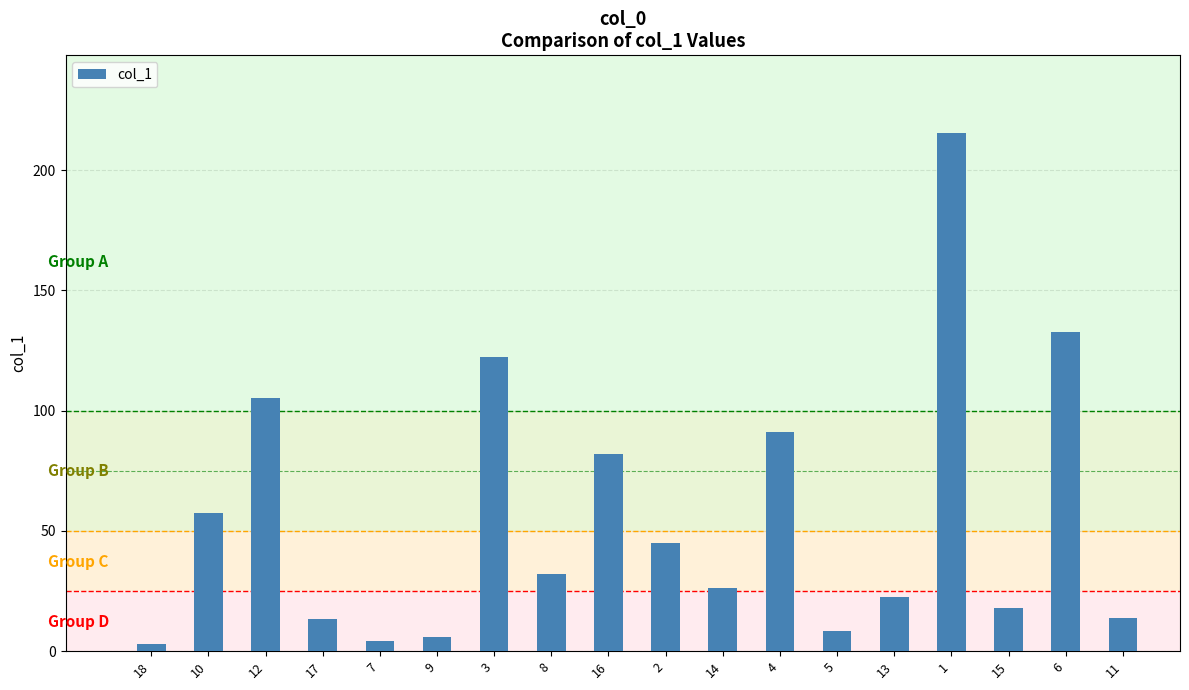

Which category has the highest value across all series?

1